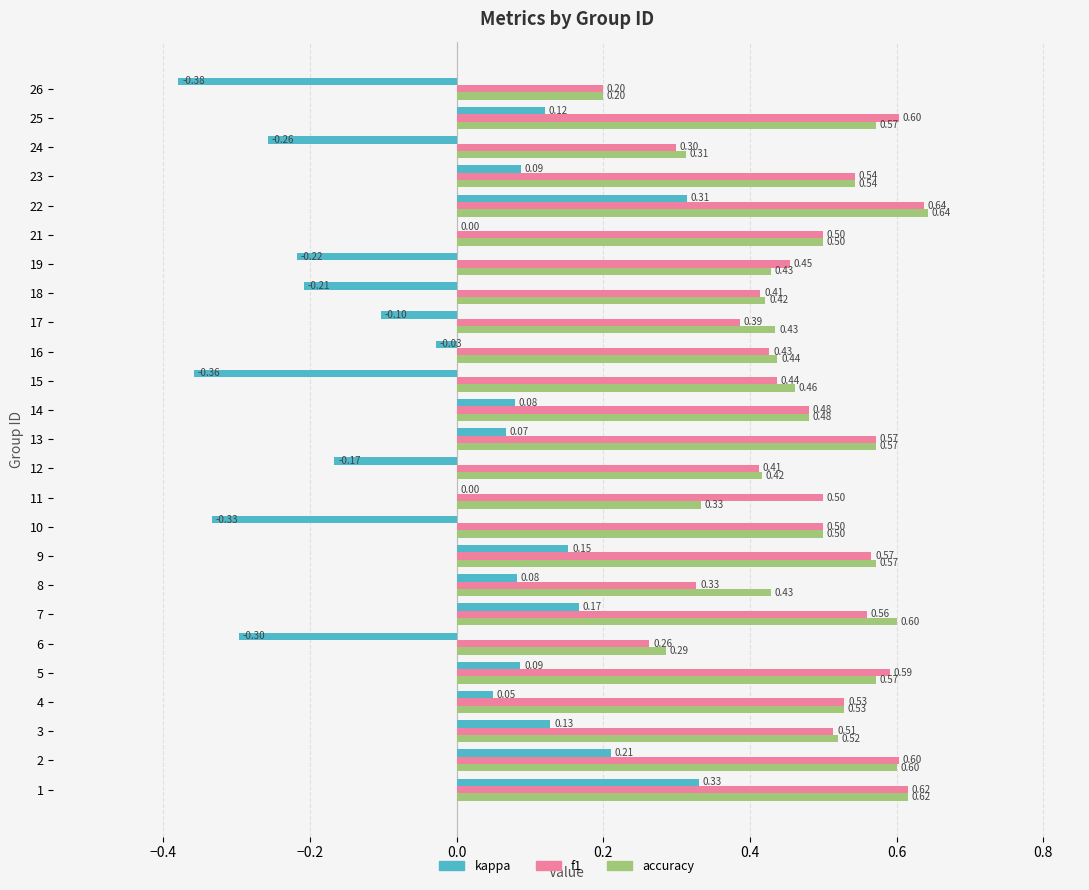

Which series changed the most between 8 and 21?

f1